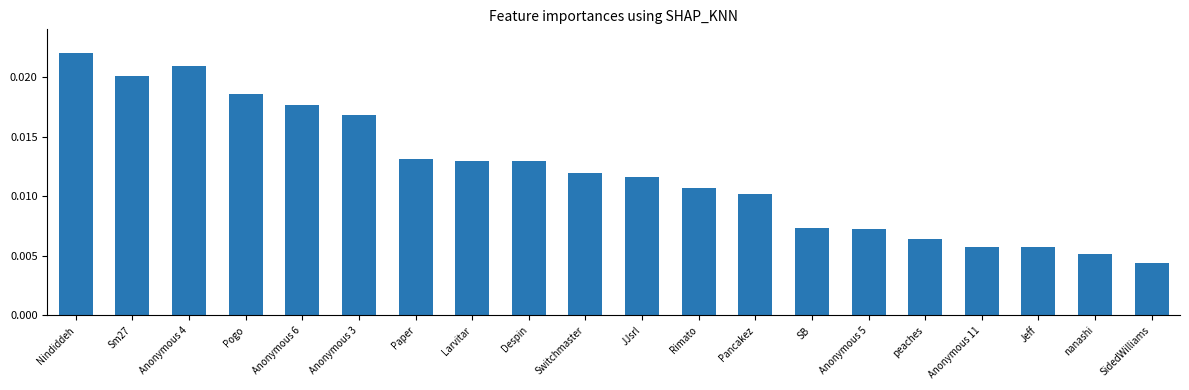

What is the label of the 5th bar from the right?

peaches